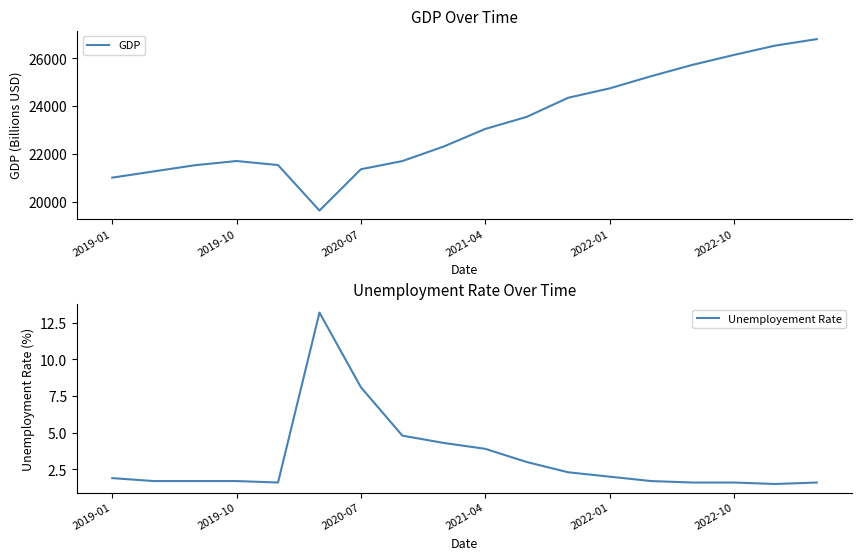

Is the value of GDP at 2020-07 greater than the value of Unemployement Rate at 11?

Yes